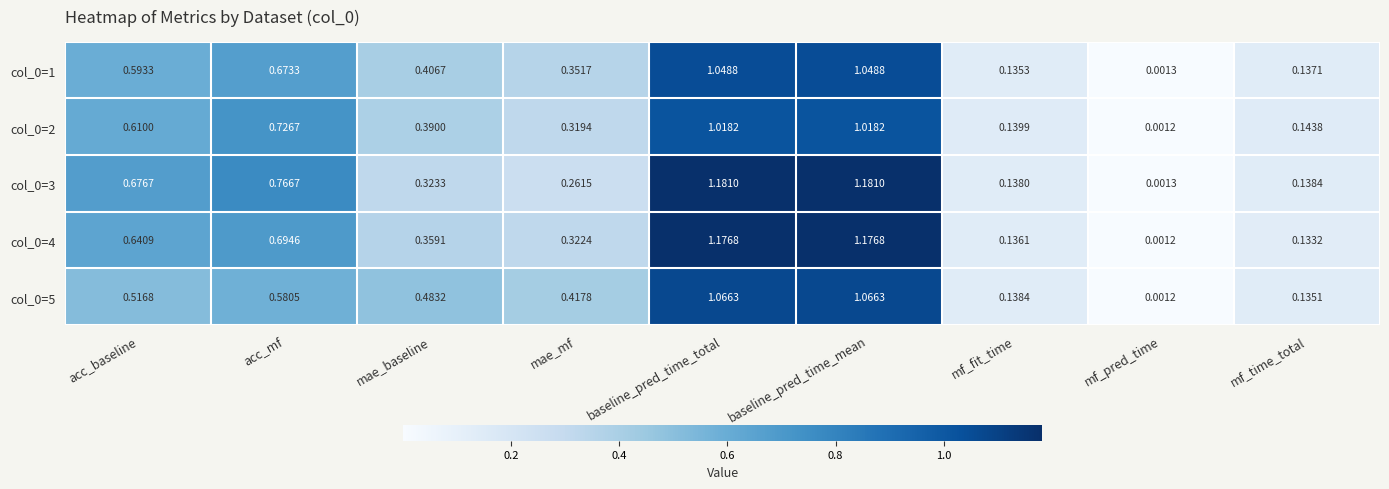

Which category has the lowest value across all series?

mf_pred_time